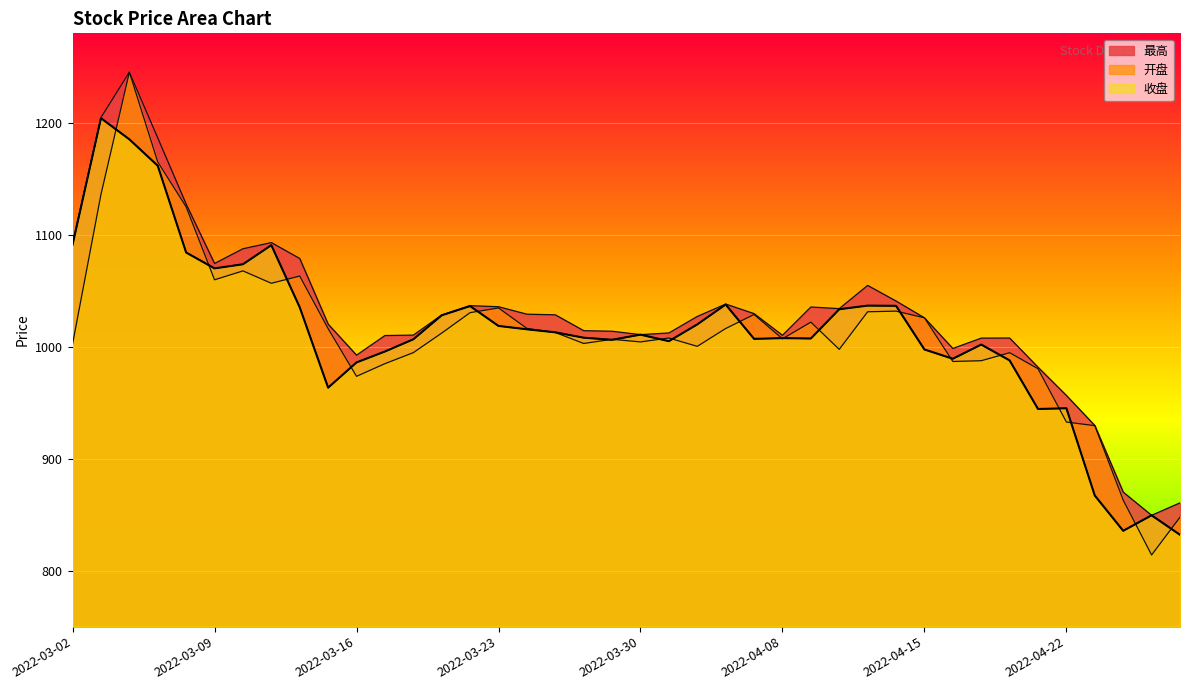

What is the value of the 开盘 point at the 35th from the left?

980.4